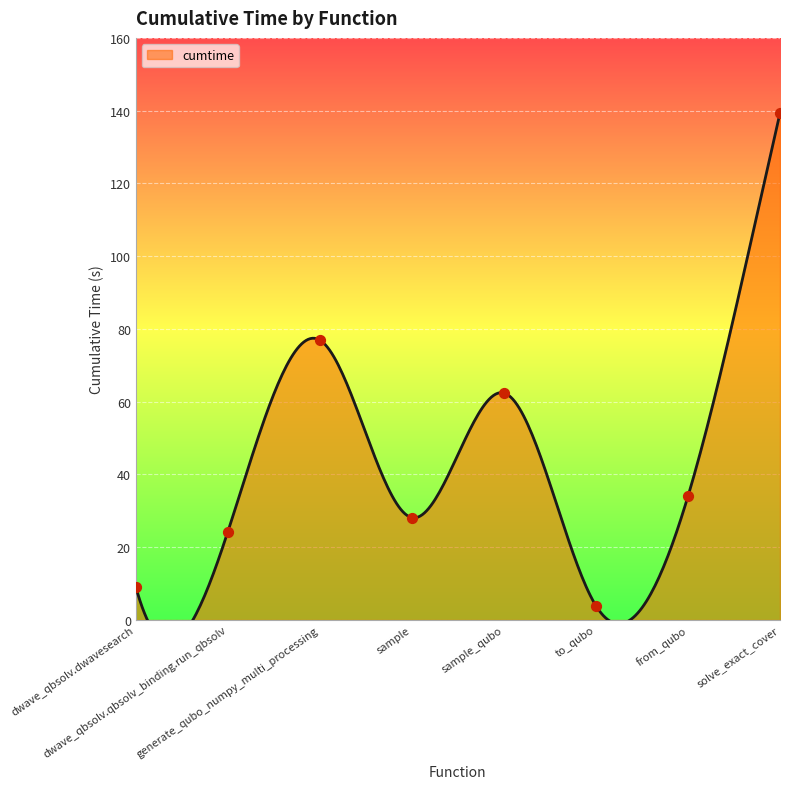

Which has a higher value, solve_exact_cover or sample_qubo?

solve_exact_cover